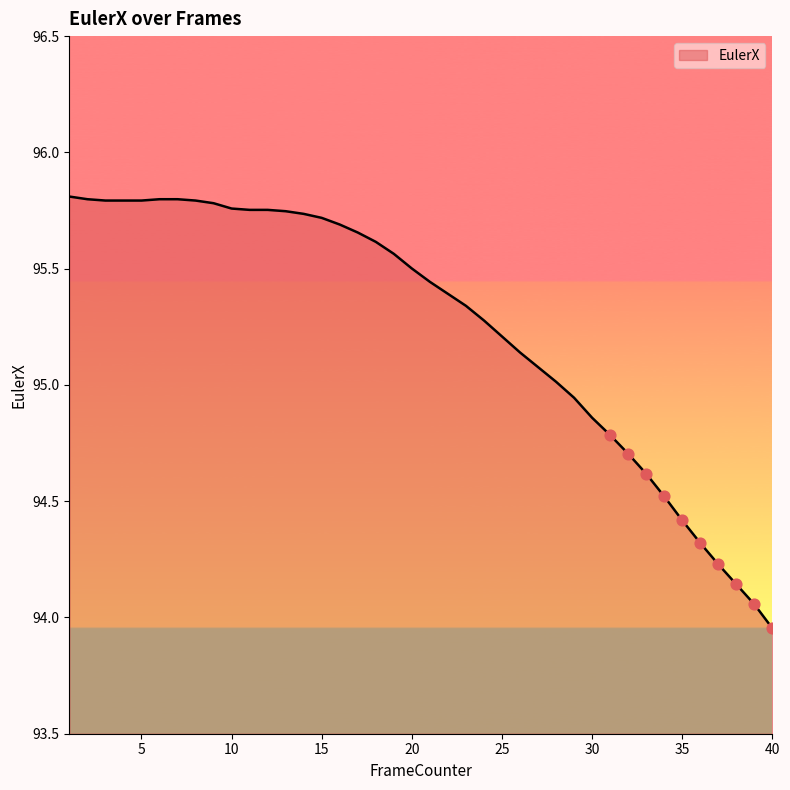

What is the difference between the maximum and minimum values?

1.9